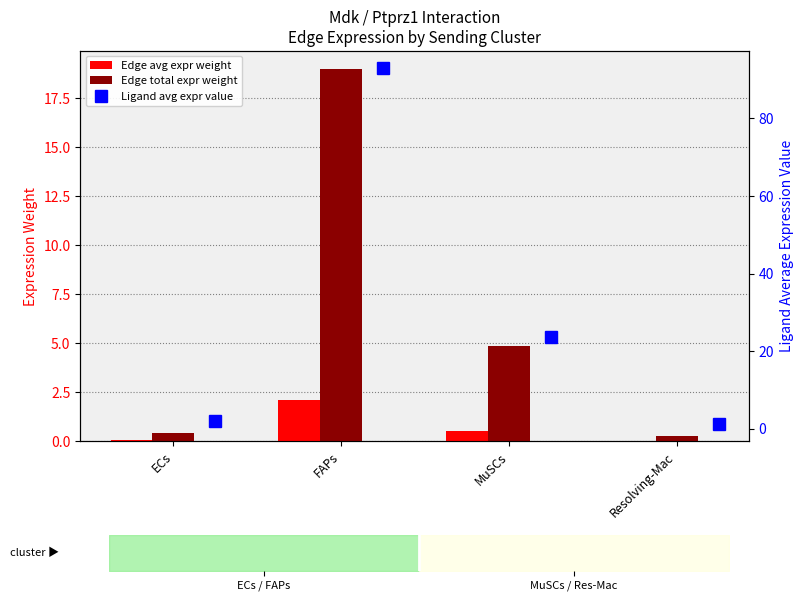

The value of Ligand avg expr value at FAPs is 92.9. True or false?

True